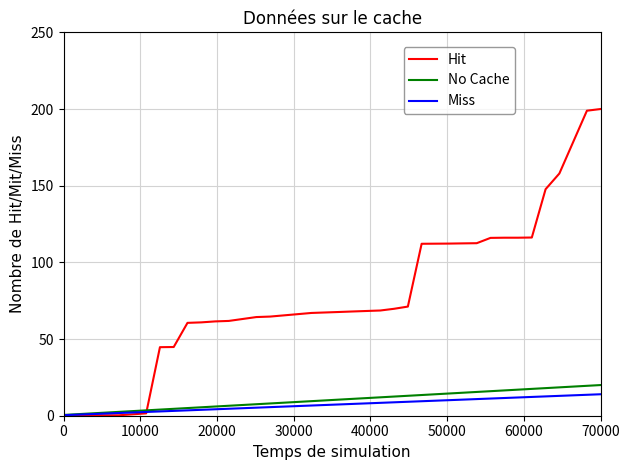

What is the maximum value shown in the chart?

200.0